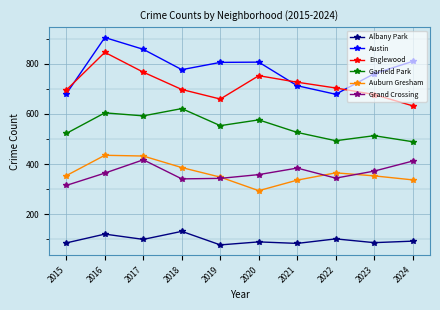

Which series has the largest range (max minus min)?

Austin